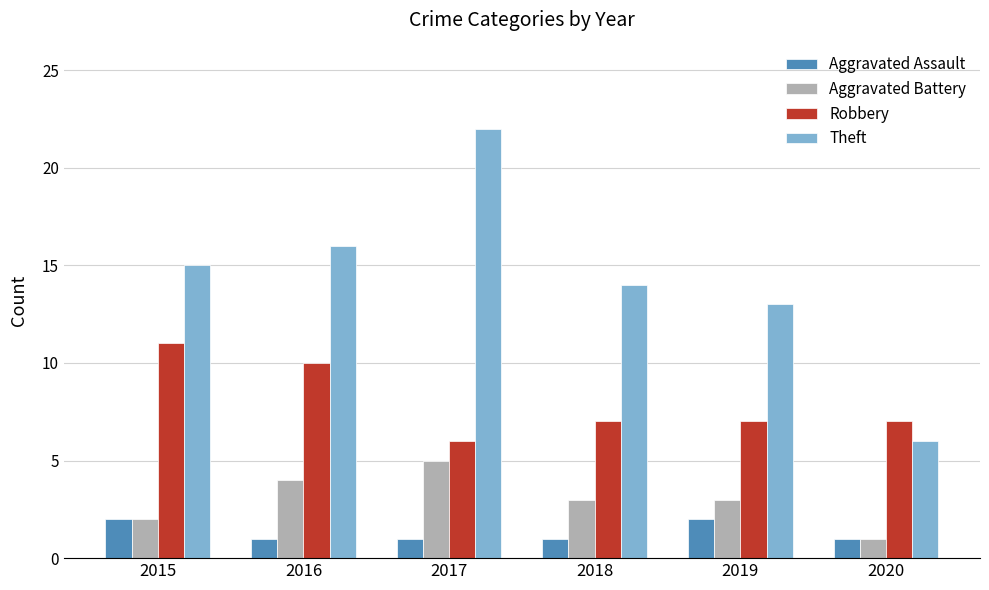

Between 2017 and 2020, which series saw the biggest shift?

Theft